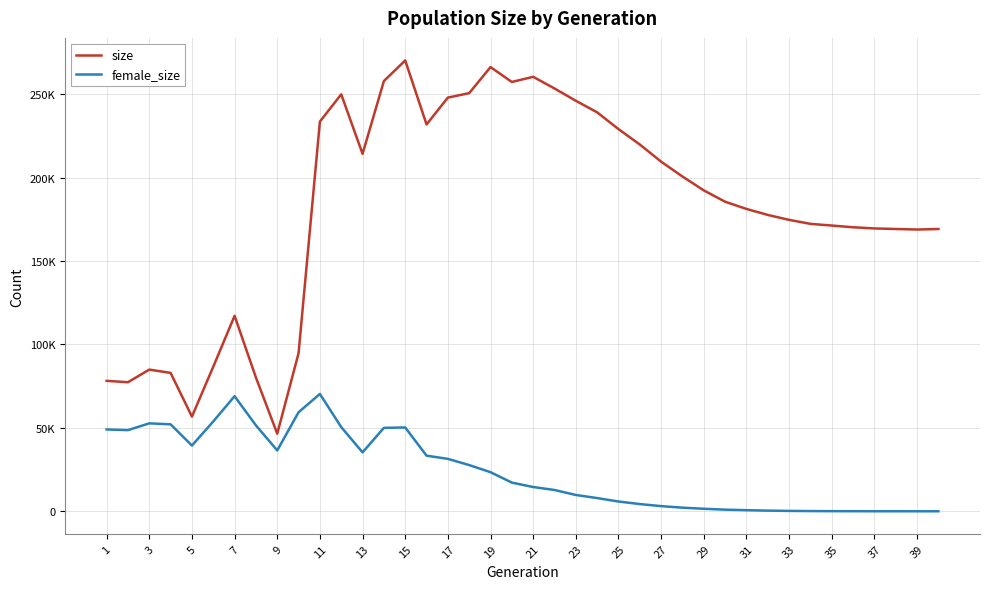

True or false: size and female_size cross at least once.

False